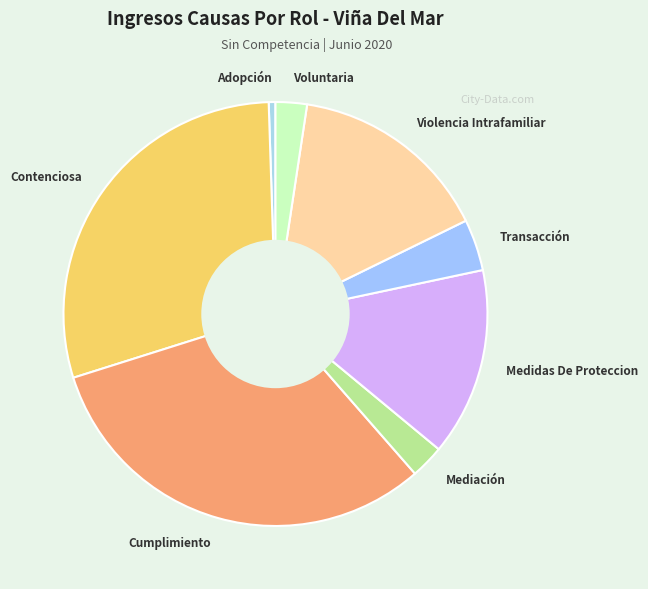

What is the smallest slice in the pie chart?

Adopción